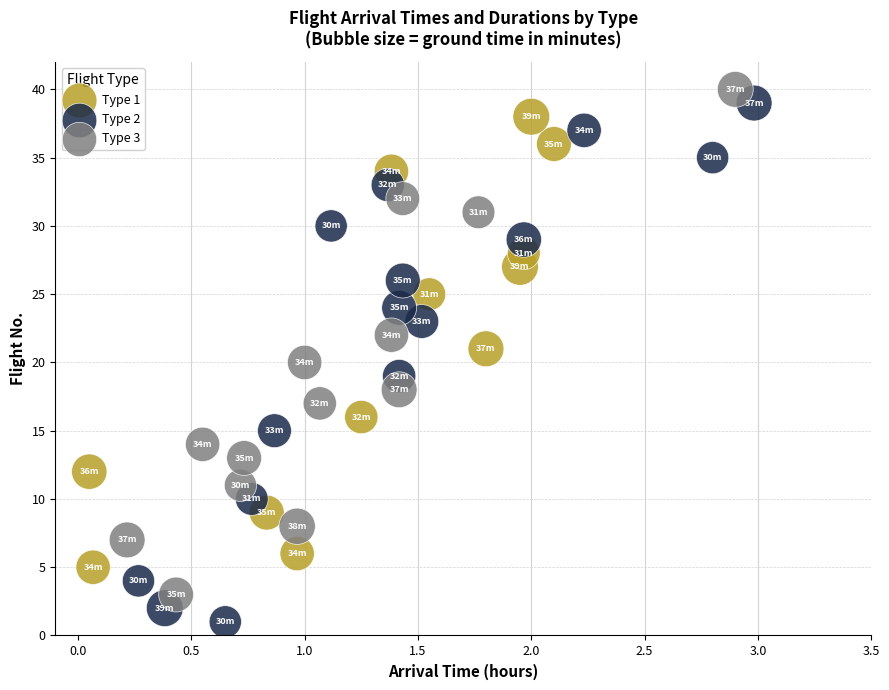

Which series reaches the maximum Y coordinate?

Type 3